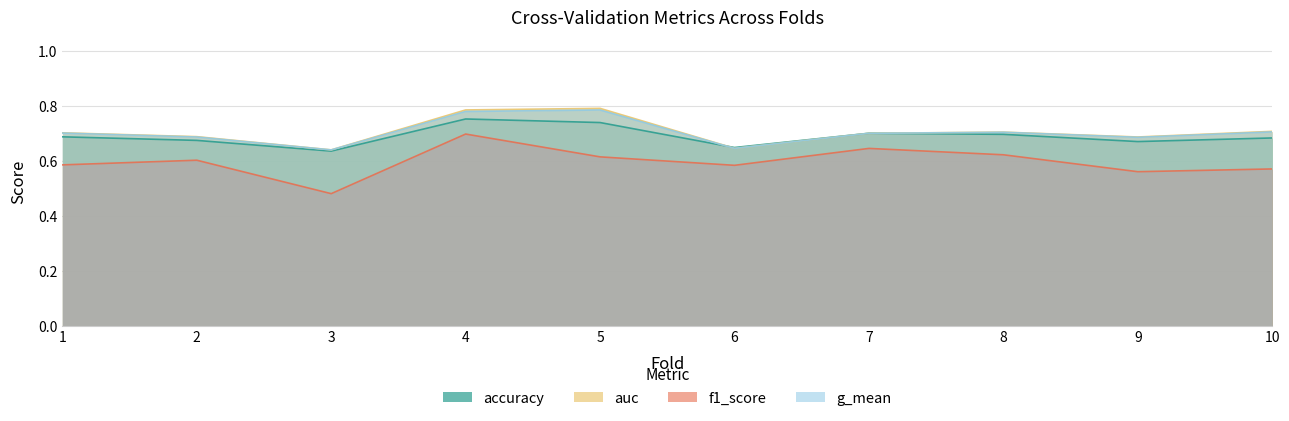

What is the value of the auc point at the 3rd from the left?

0.6